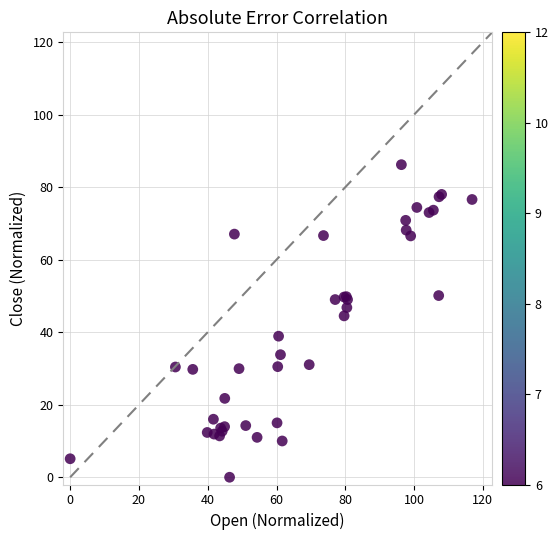

What Y value in the scatter plot is closest to 43?

44.5